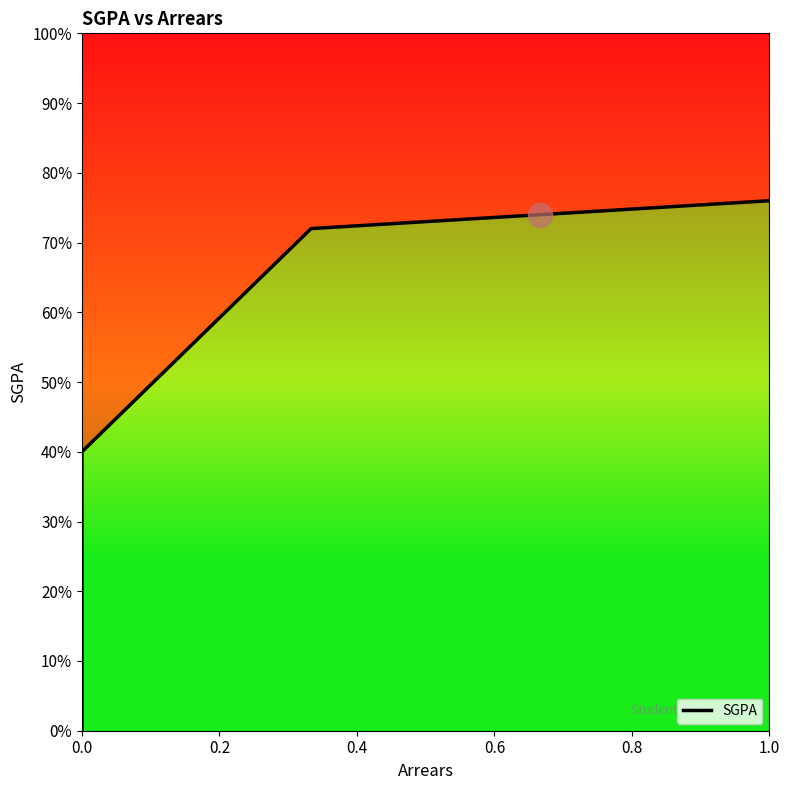

Between 0.4 and 0.8, which is larger?

0.8